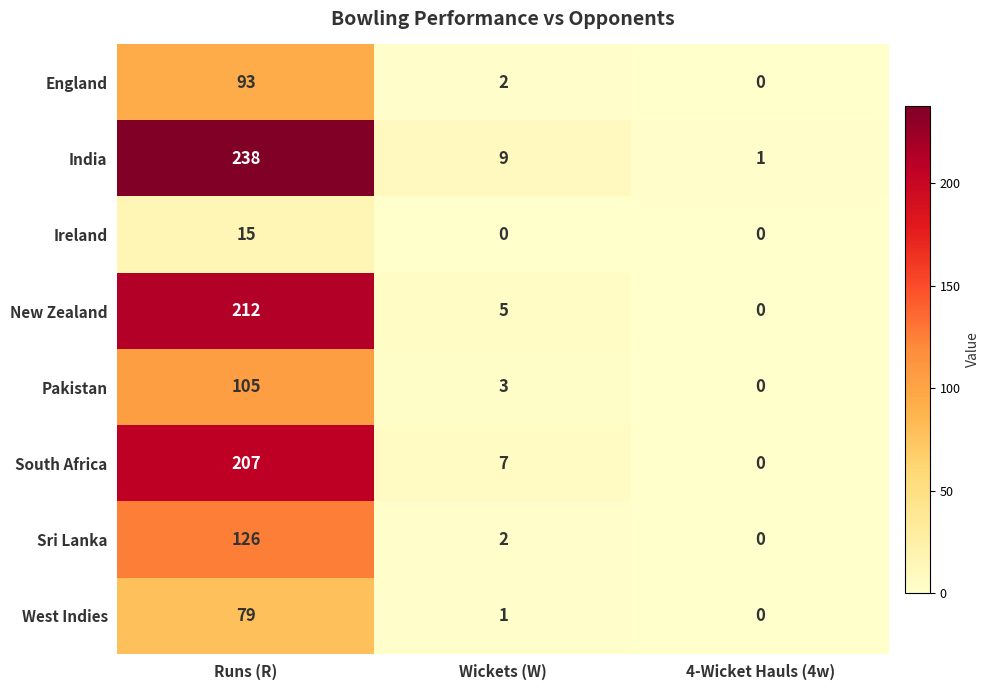

Which series has the largest total across all categories?

India